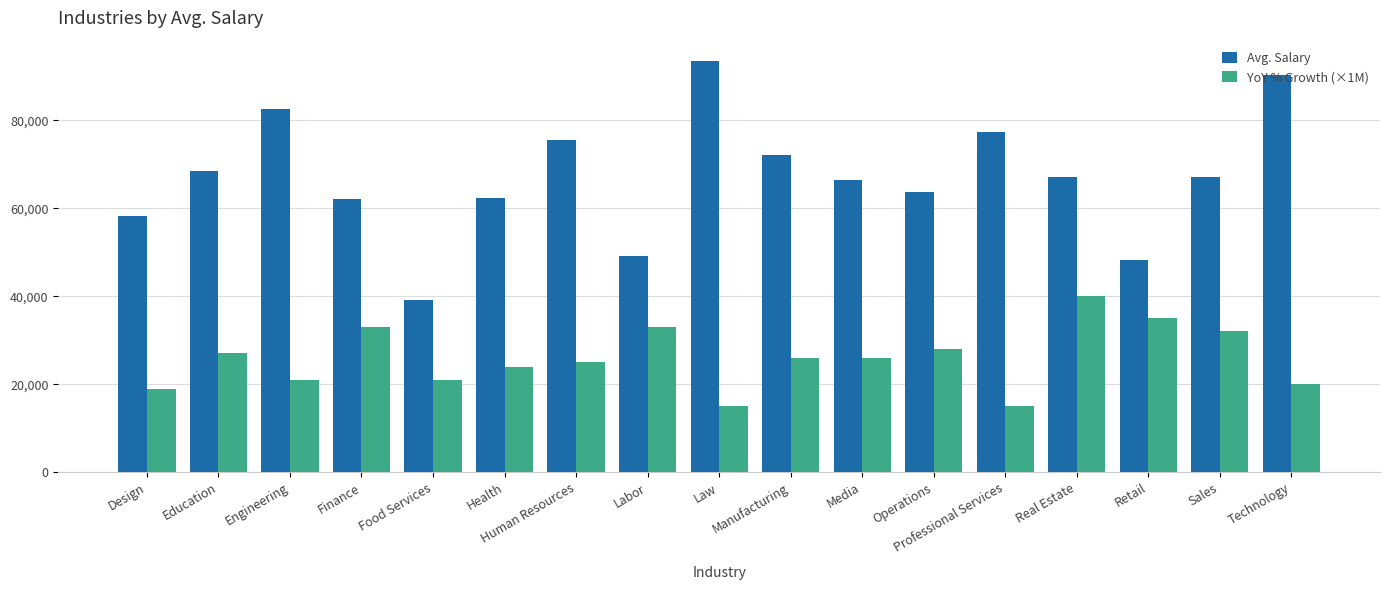

How many distinct data groups are displayed?

2